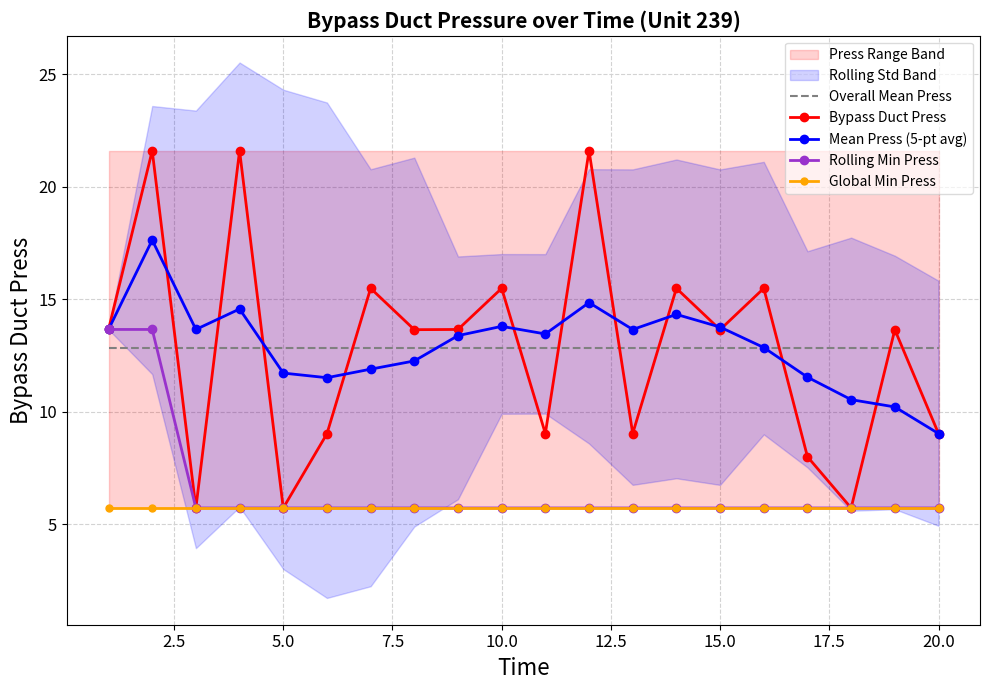

Does the chart have visible grid lines?

Yes